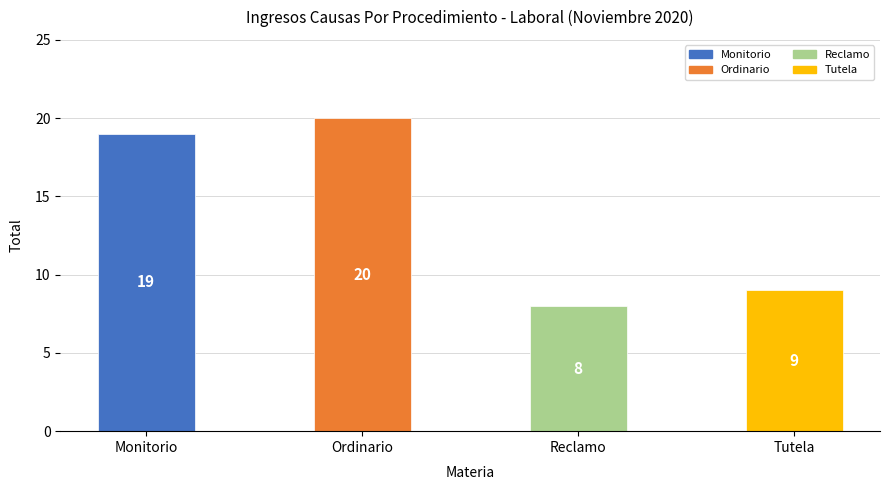

What is the minimum value shown in the chart?

8